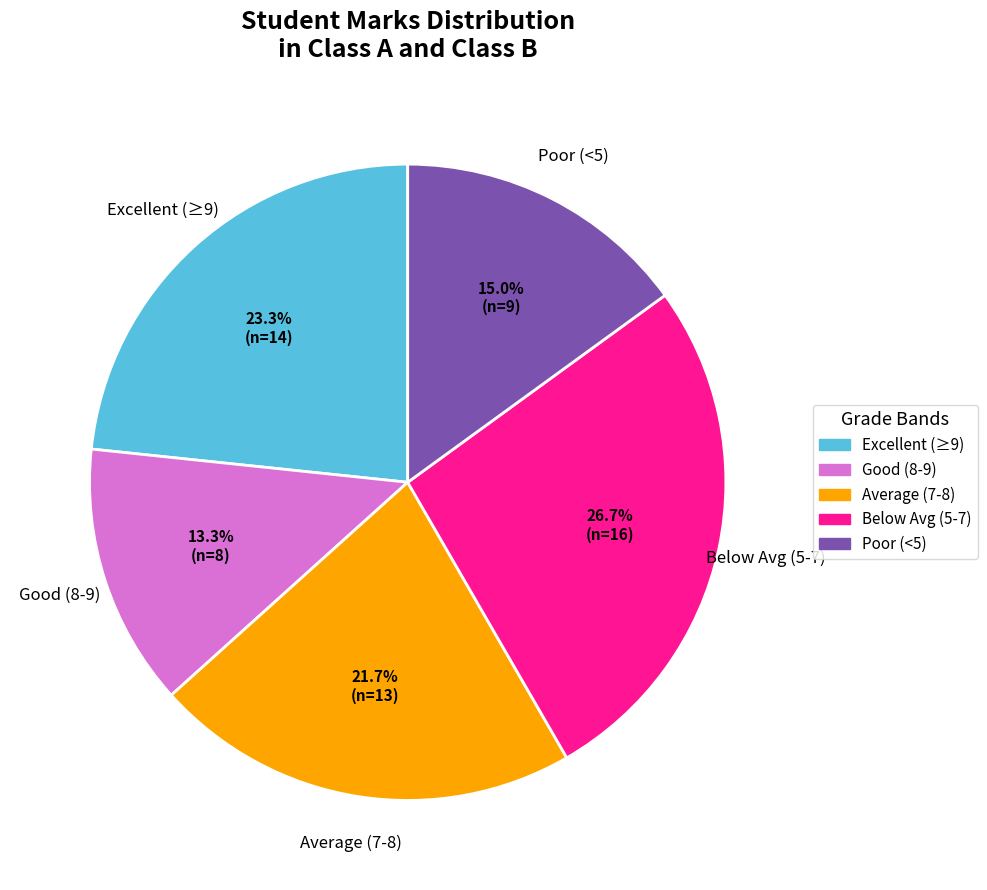

Is Below Avg (5-7) the majority of the pie?

No